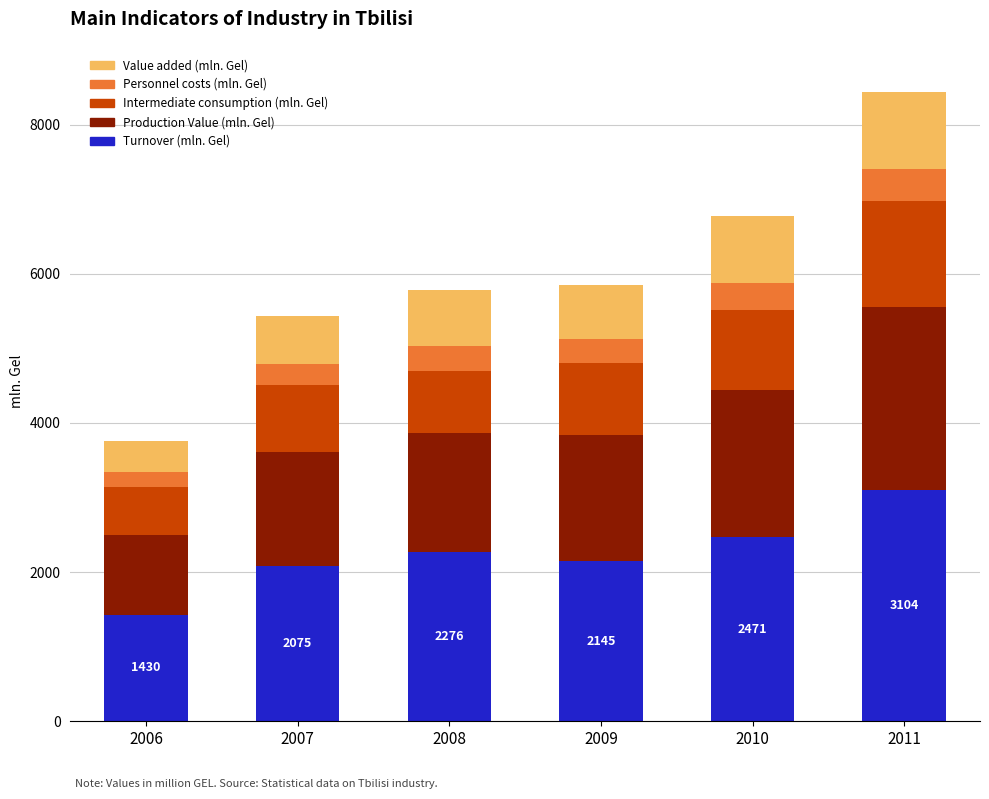

What is the difference between the maximum and minimum values in the Turnover (mln. Gel) series?

1674.0